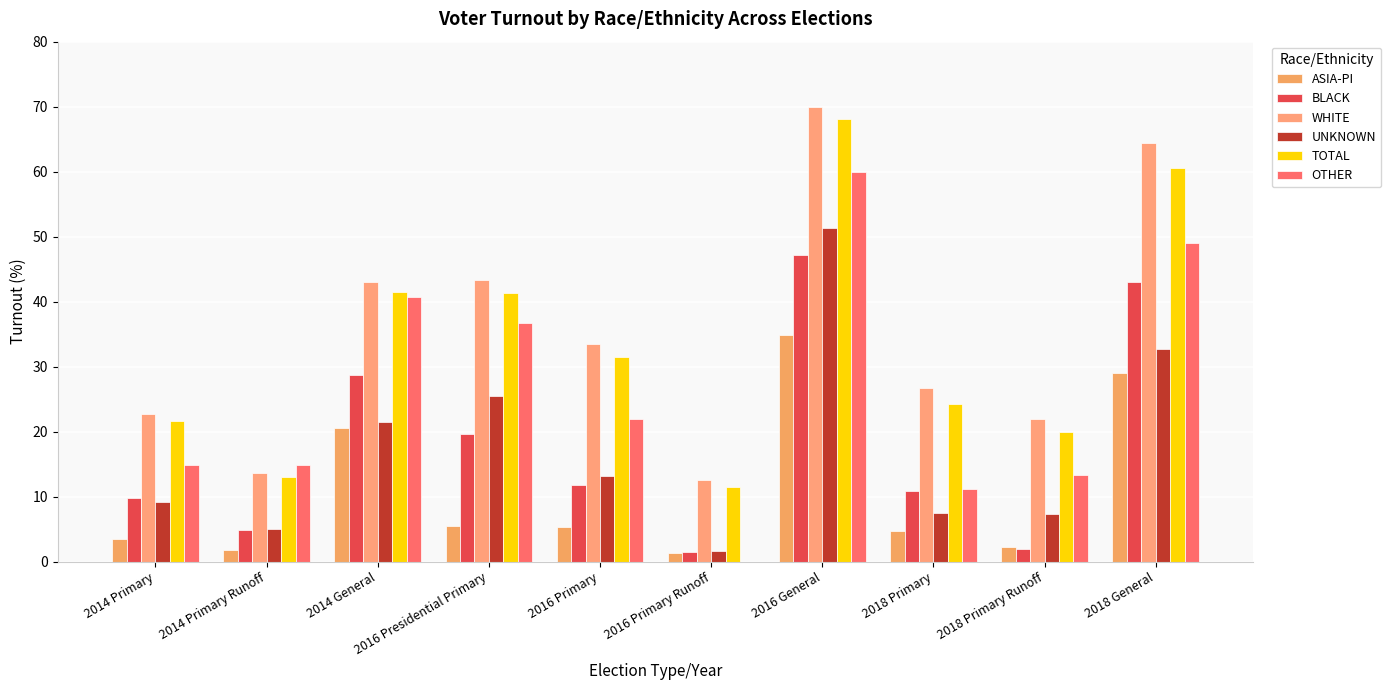

How many data points in TOTAL are above 31?

5